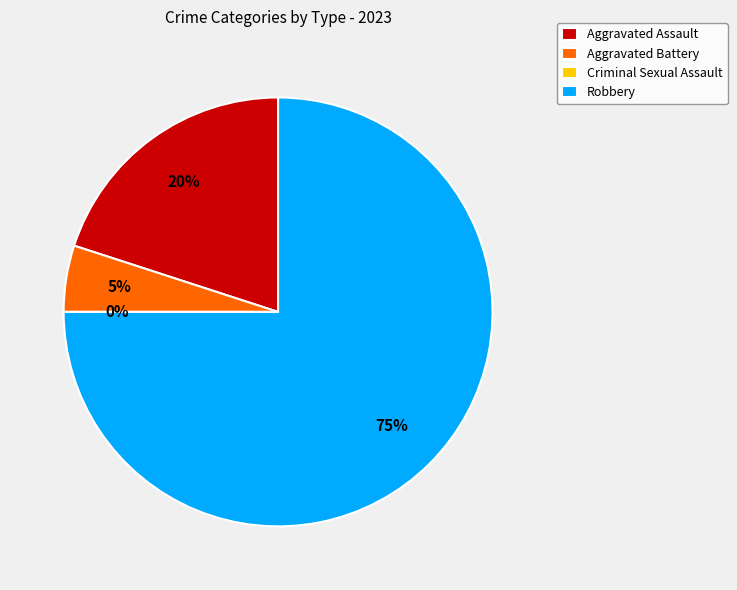

What is the change in value from Aggravated Battery to Criminal Sexual Assault?

-1